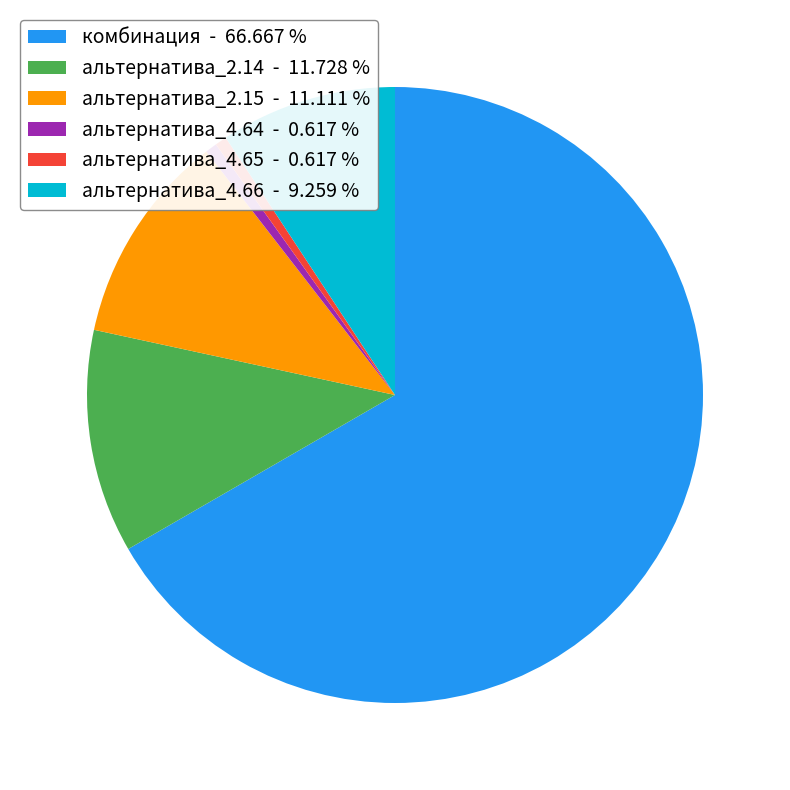

Between альтернатива_2.14 - 11.728 % and альтернатива_4.64 - 0.617 %, which is larger?

альтернатива_2.14 - 11.728 %